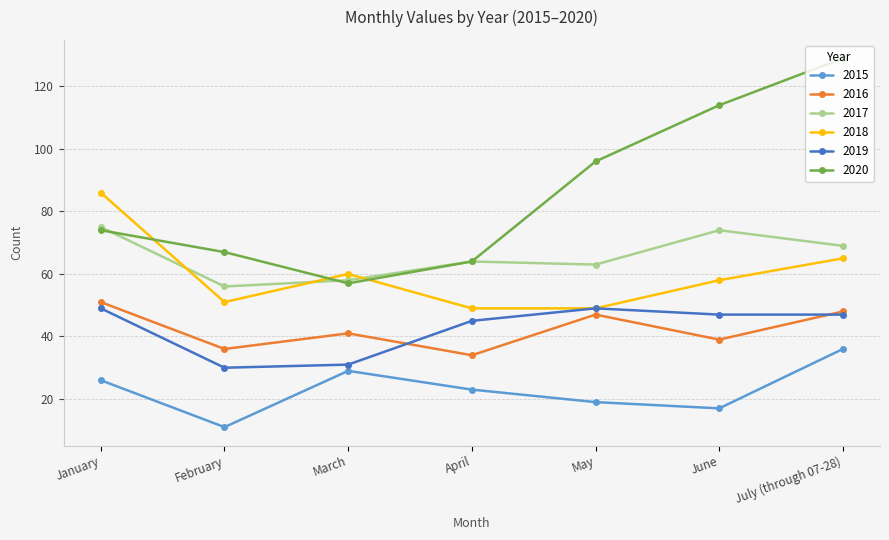

List the series in order of their peak value, highest first.

2020, 2018, 2017, 2016, 2019, 2015